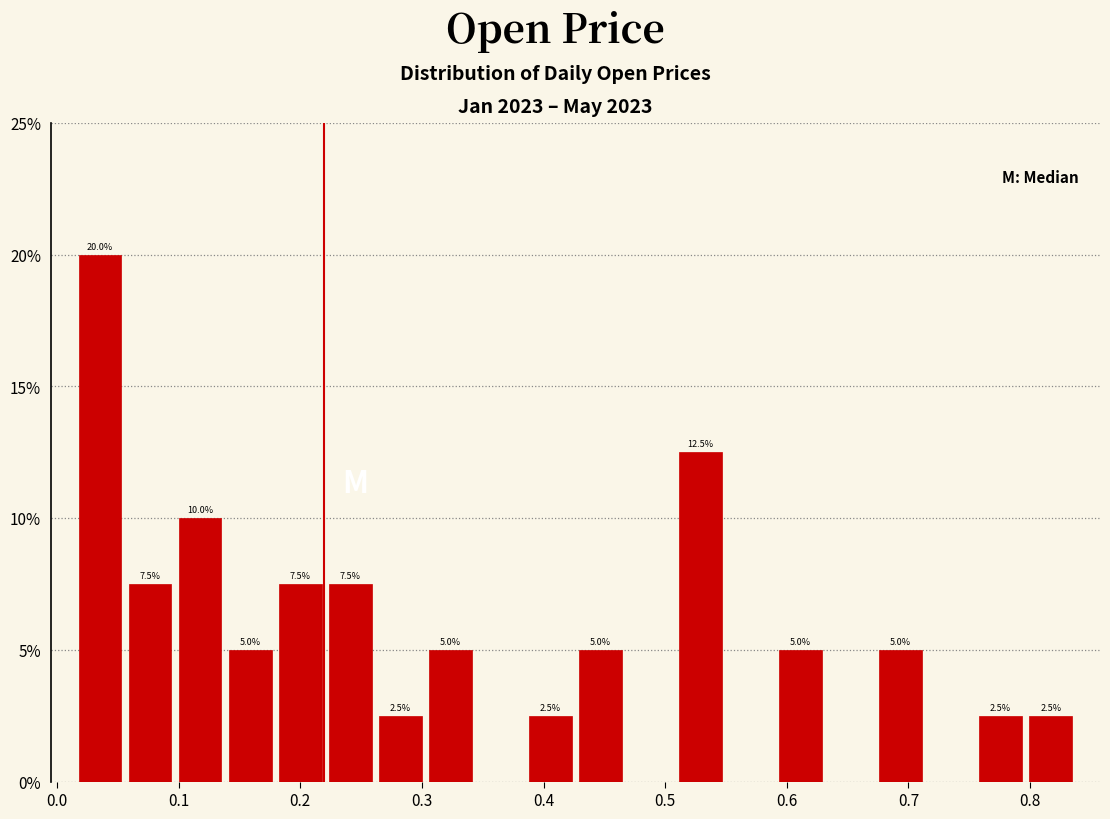

Which range on the x-axis has the tallest bar?

0.01 to 0.06